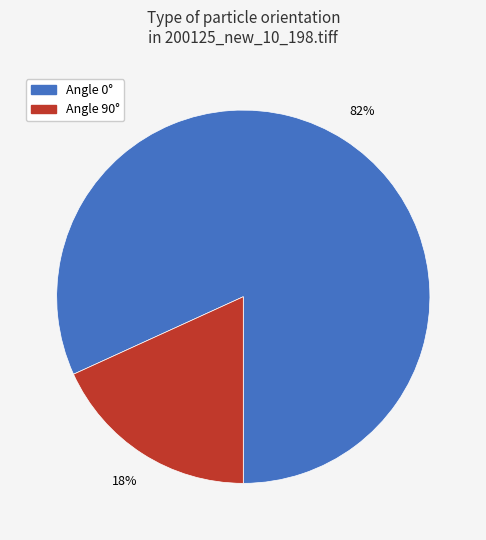

Is there any slice that represents more than half of the pie?

Yes